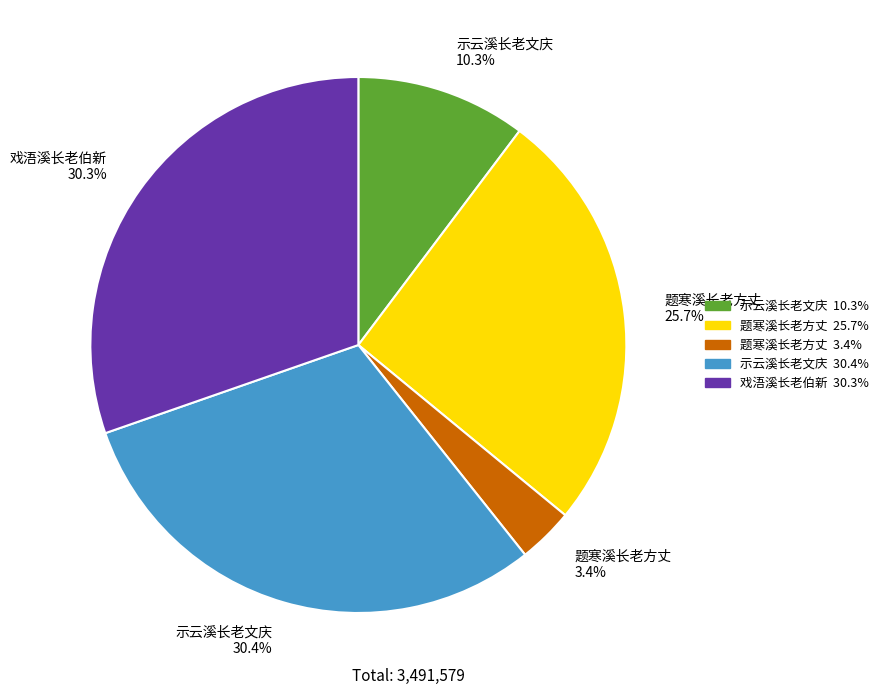

What is the ratio of the value at 示云溪长老文庆 30.4% to the value at 示云溪长老文庆 10.3%?

3.0